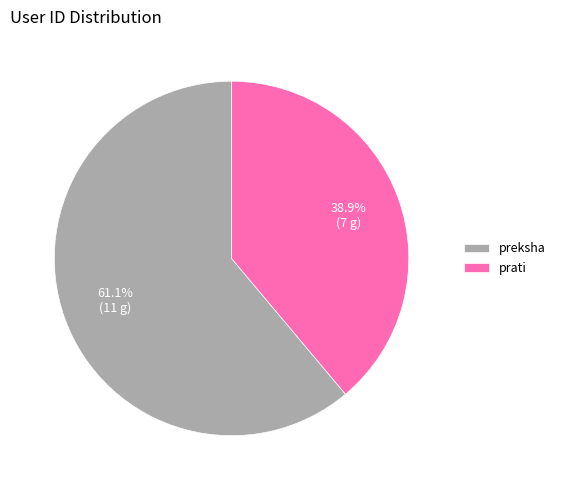

Does any single category account for the majority?

Yes